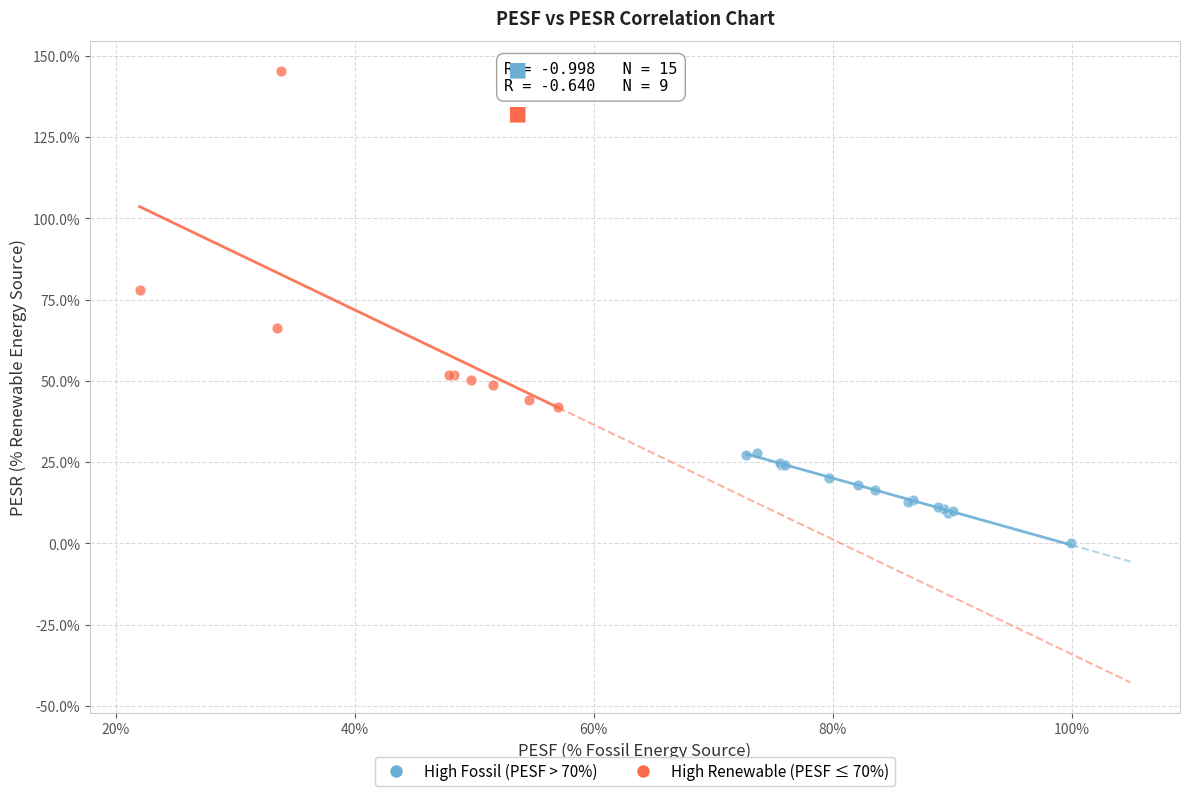

Which series reaches the maximum Y coordinate?

High Renewable (PESF ≤ 70%)